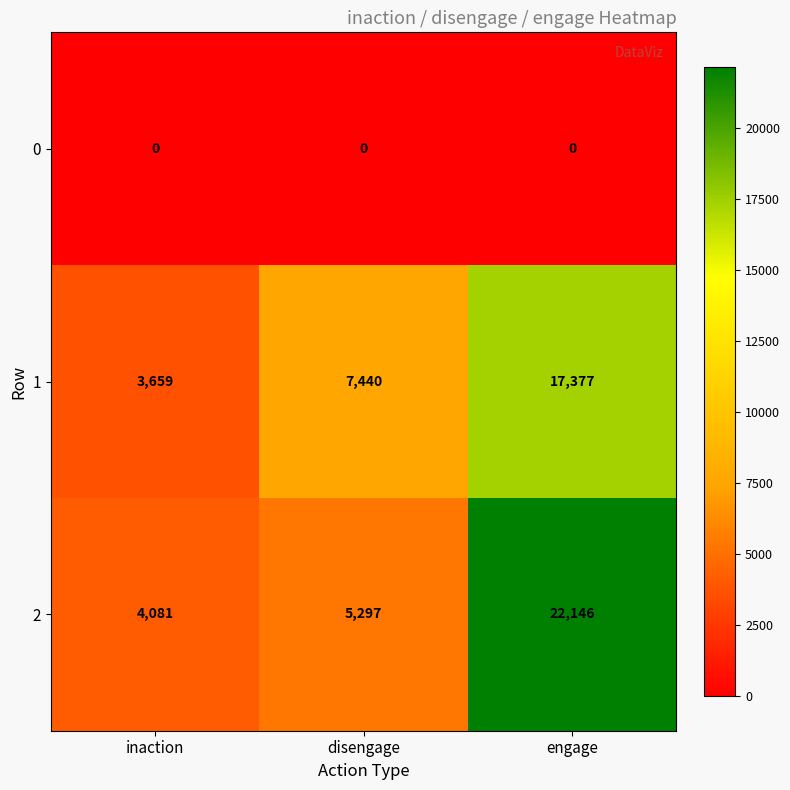

True or false: 1 has a value of 4415 at disengage.

False